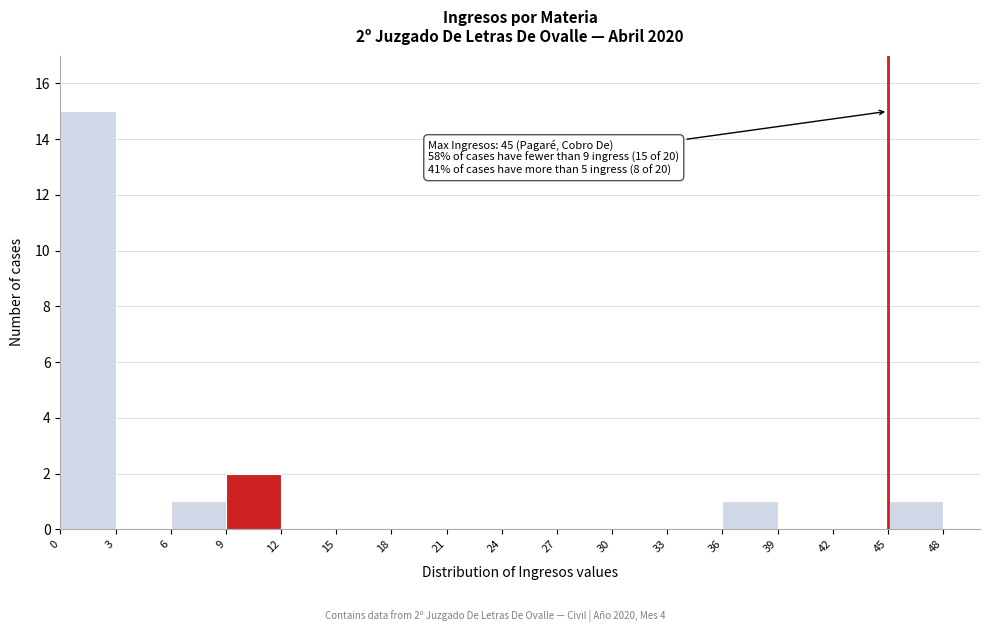

Over which range of the x-axis is the bar tallest?

0 to 3